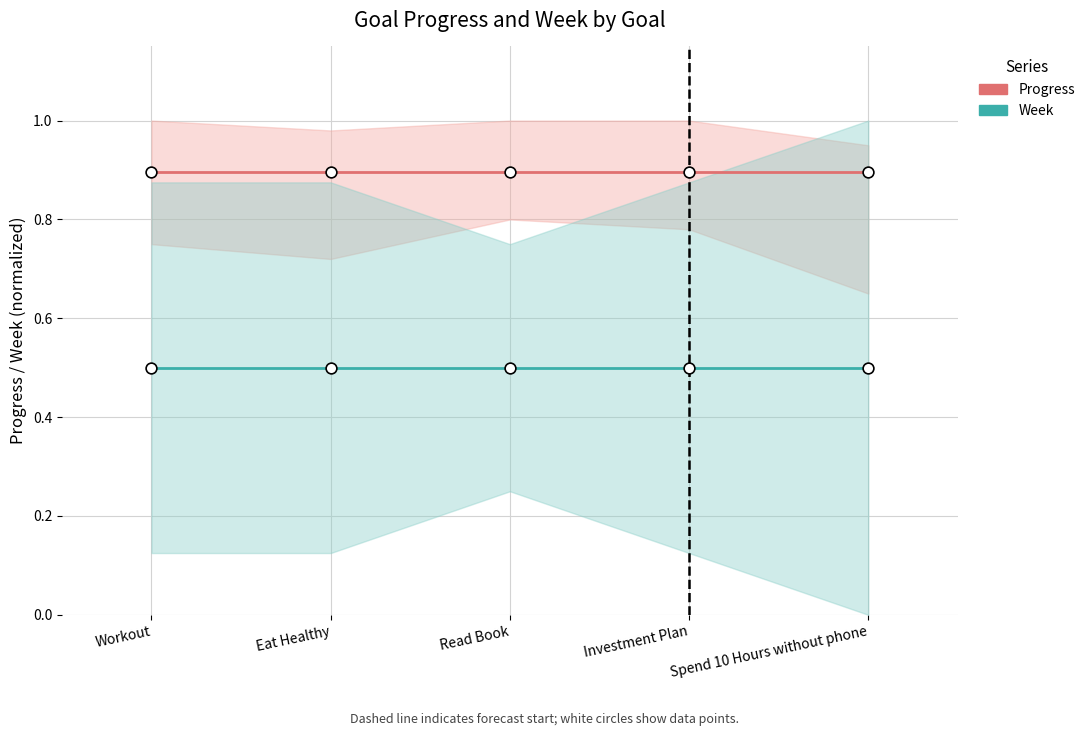

Is the value of Progress at Workout greater than the value of Week (normalized) at Eat Healthy?

Yes